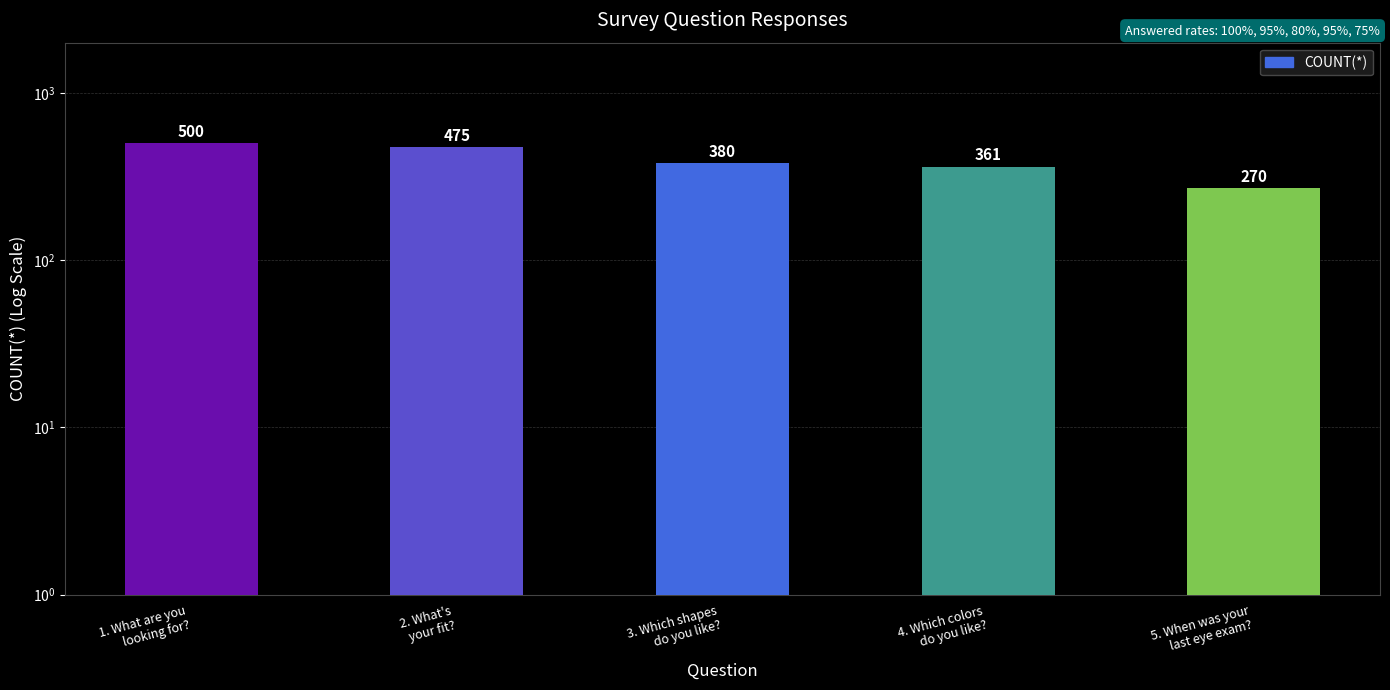

What is the change in value from 2. What's
your fit? to 5. When was your
last eye exam??

-205